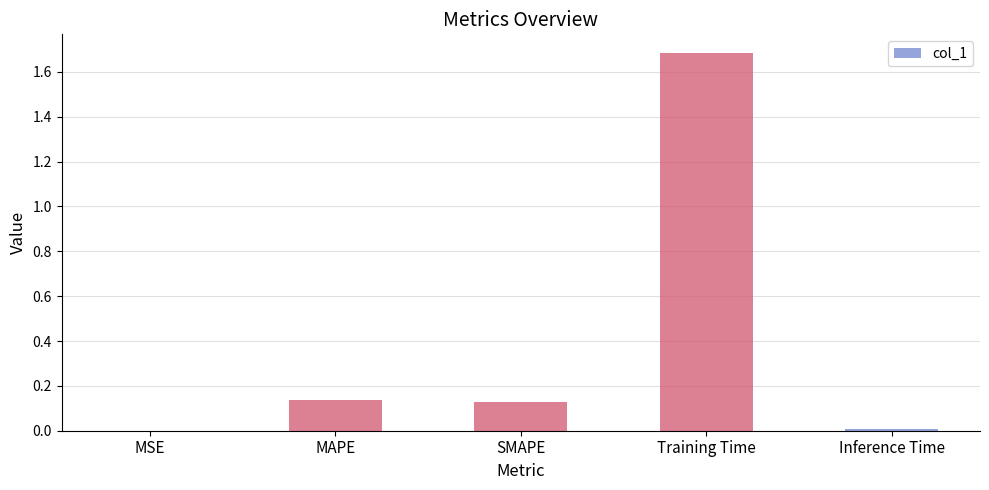

Which label corresponds to the largest value in the chart?

Training Time